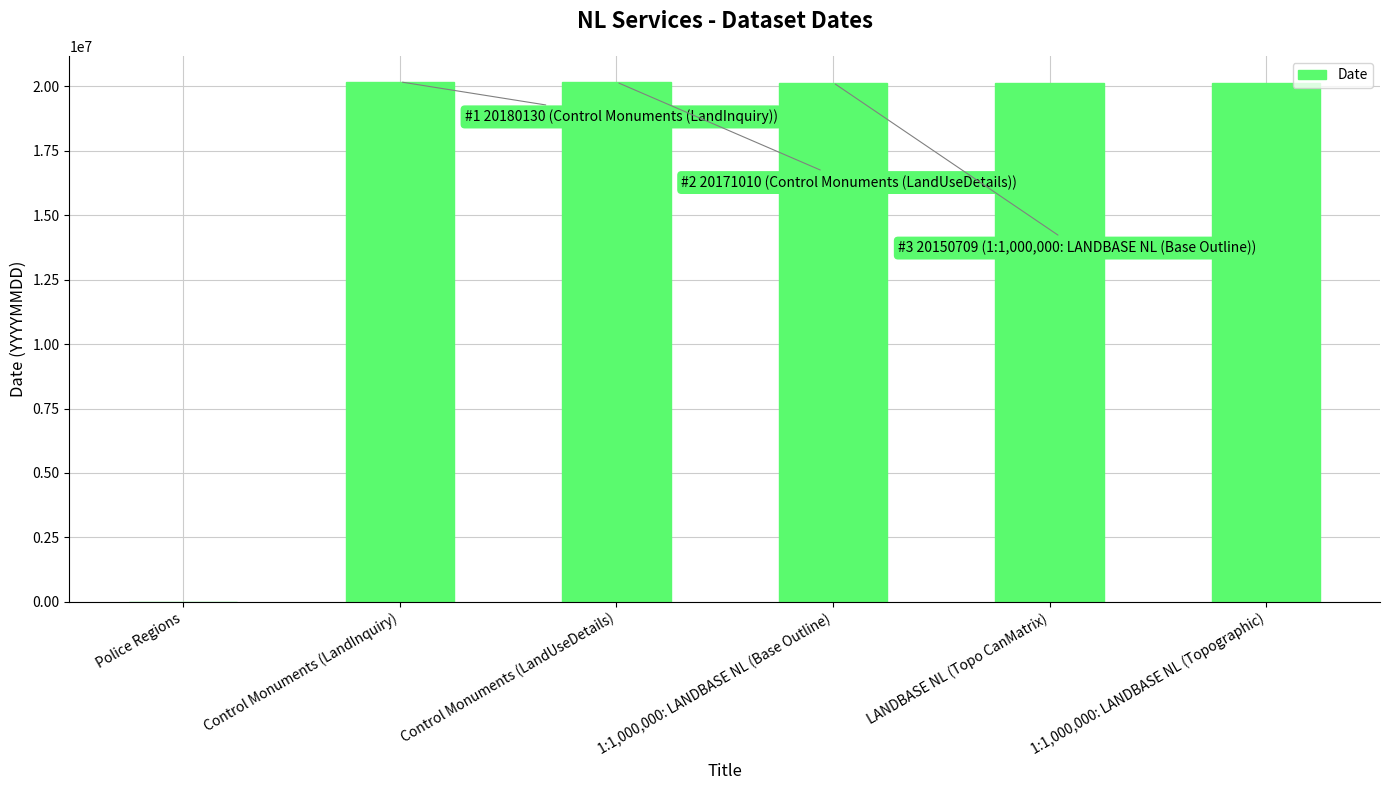

The value at 1:1,000,000: LANDBASE NL (Base Outline) is 32291010. True or false?

False